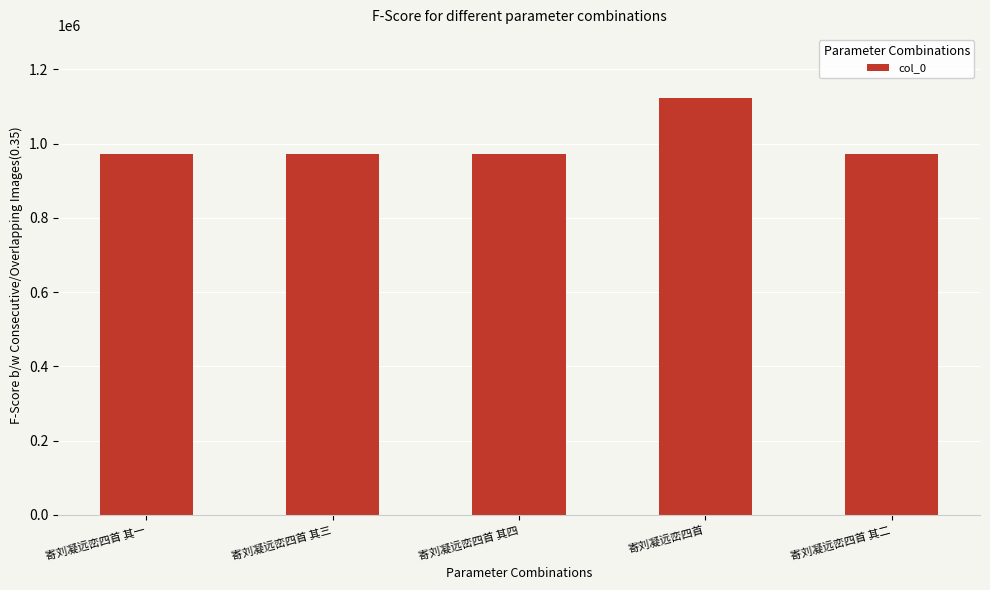

Read the value at 寄刘凝远峦四首 其一, to the nearest 100.

971700